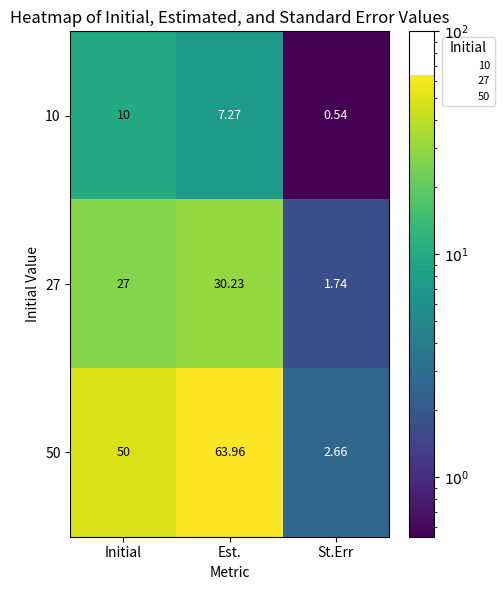

At which label does 10 first exceed 7?

Initial